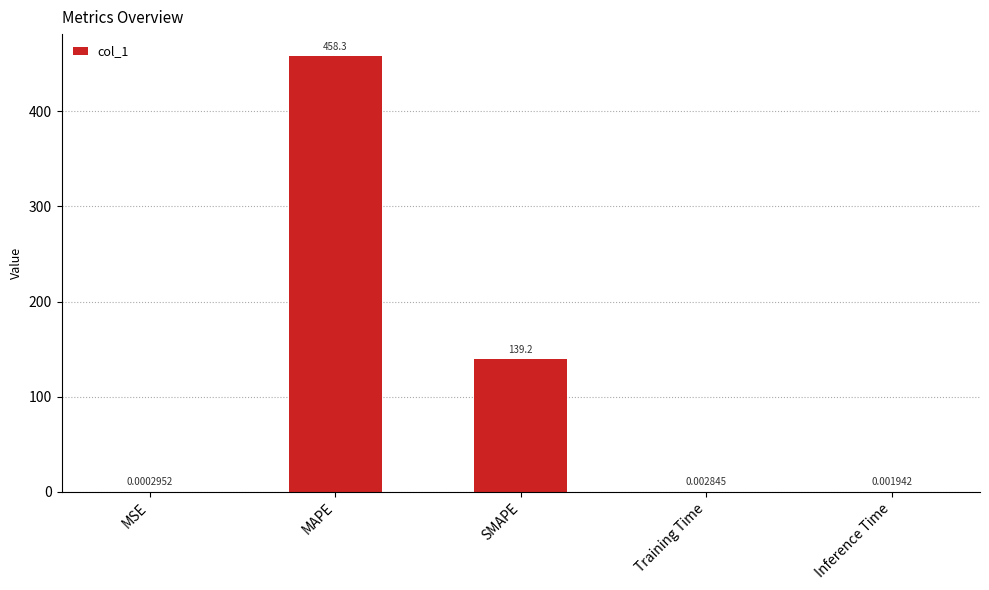

What is the sum of all values?

597.5